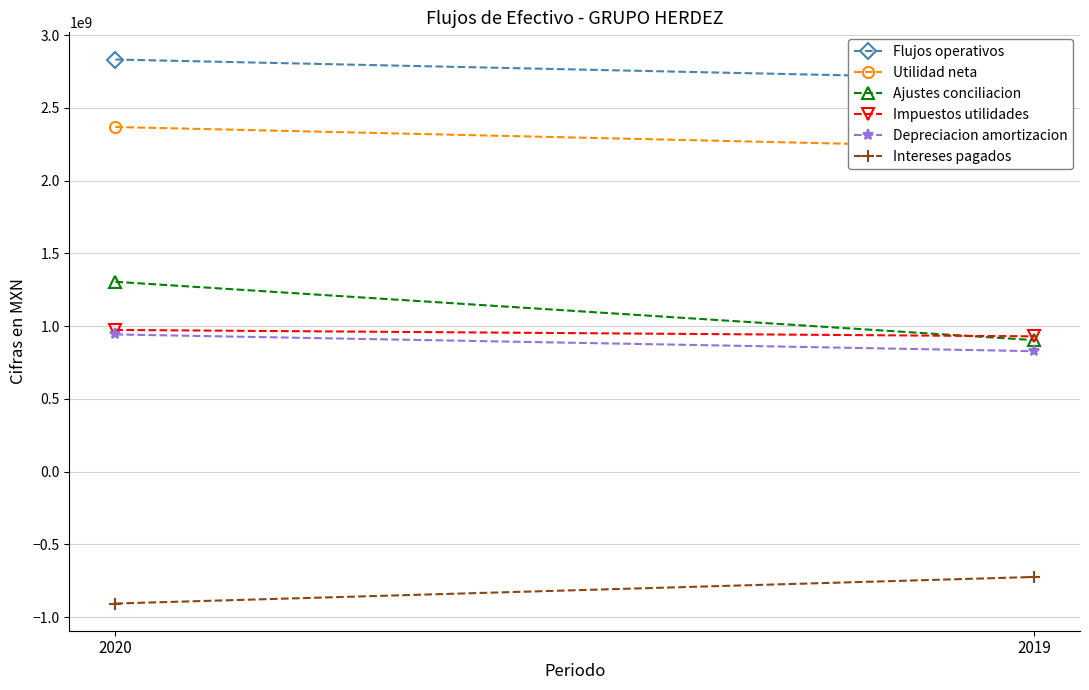

True or false: Flujos operativos has a value of 4321047896 at 2019.

False